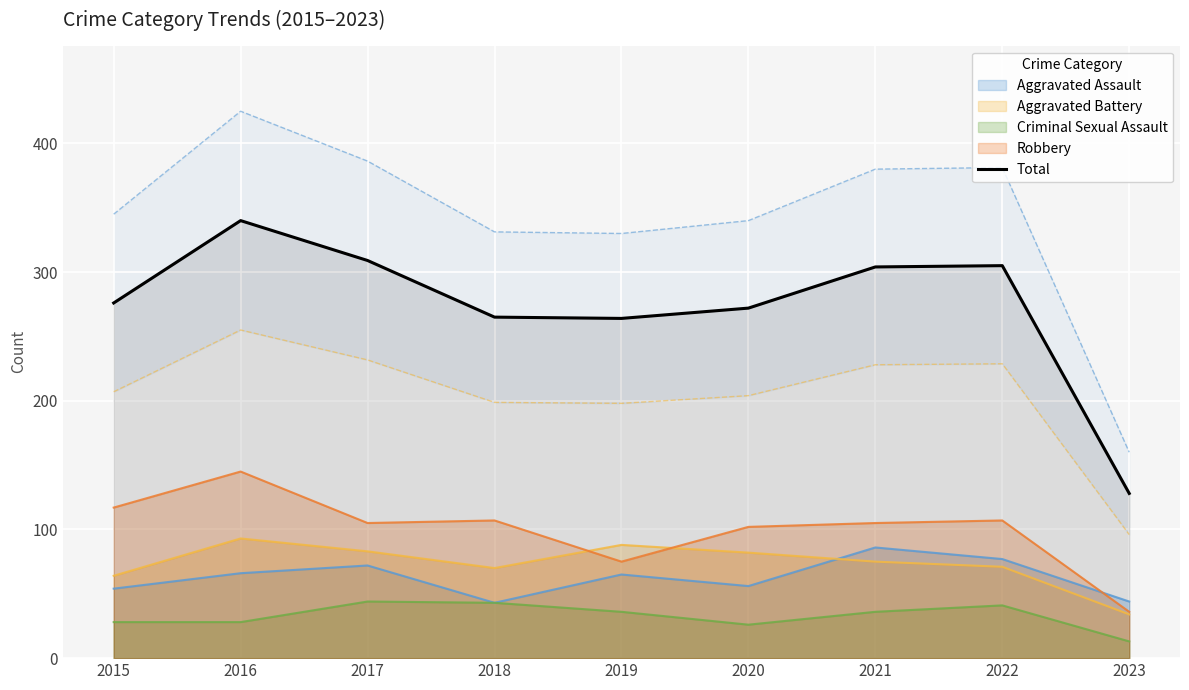

Reading right to left, extract all data points from this chart.

2023=128	2022=305	2021=304	2020=272	2019=264	2018=265	2017=309	2016=340	2015=276